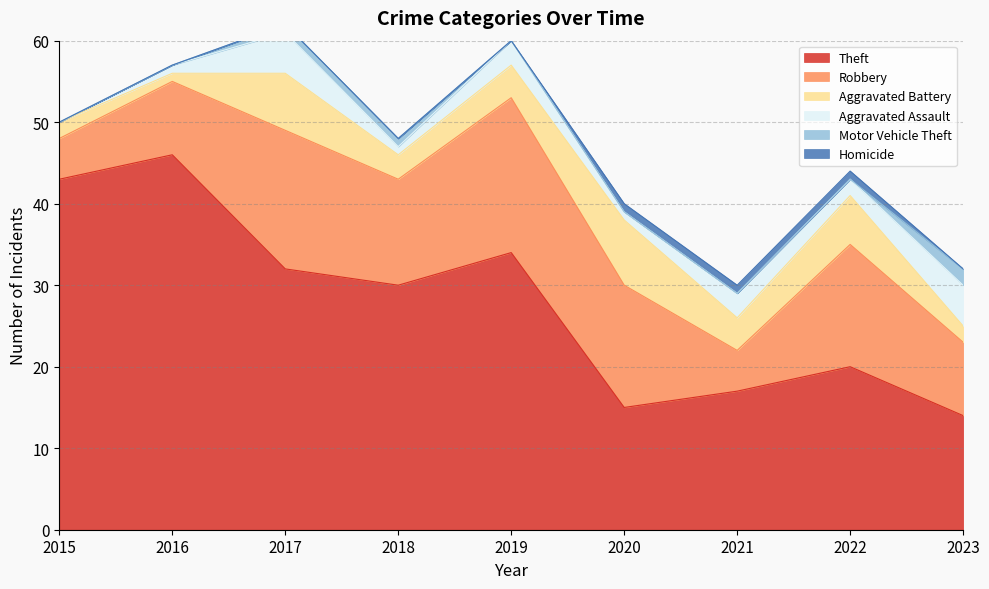

Reading left to right, transcribe all the data shown in this chart.

Theft: 43	46	32	30	34	15	17	20	14
Robbery: 5	9	17	13	19	15	5	15	9
Aggravated Battery: 2	1	7	3	4	8	4	6	2
Aggravated Assault: 0	1	5	1	3	1	3	2	5
Motor Vehicle Theft: 0	0	1	1	0	0	0	0	2
Homicide: 0	0	0	0	0	1	1	1	0